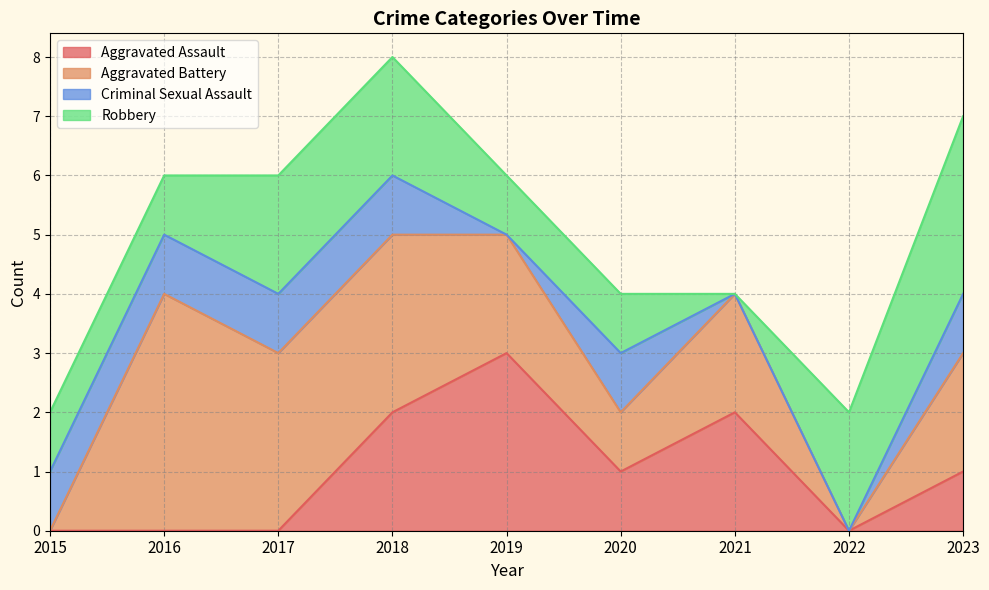

Between 2015 and 2016, which is larger?

2015